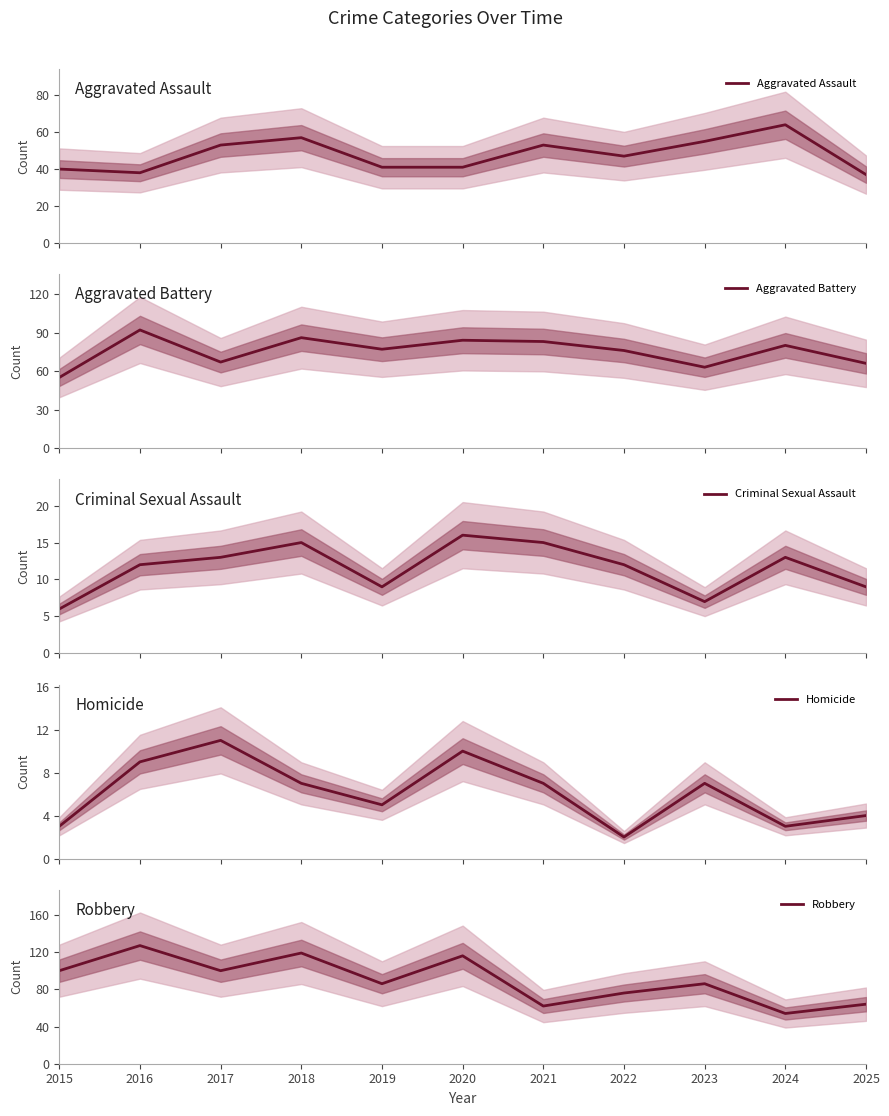

How many lines are shown in the chart?

5